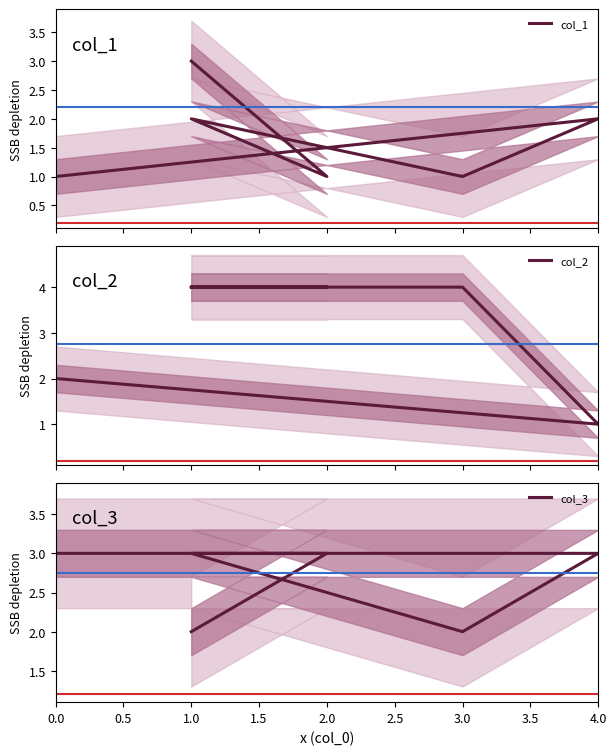

Rank the series by their average value, from lowest to highest.

col_1, col_3, col_2